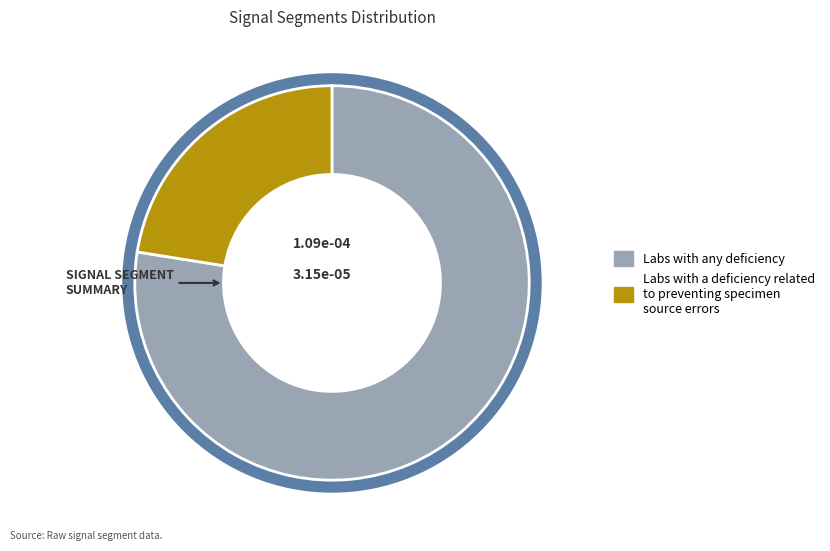

Which category has the biggest portion of the pie?

Labs with any deficiency